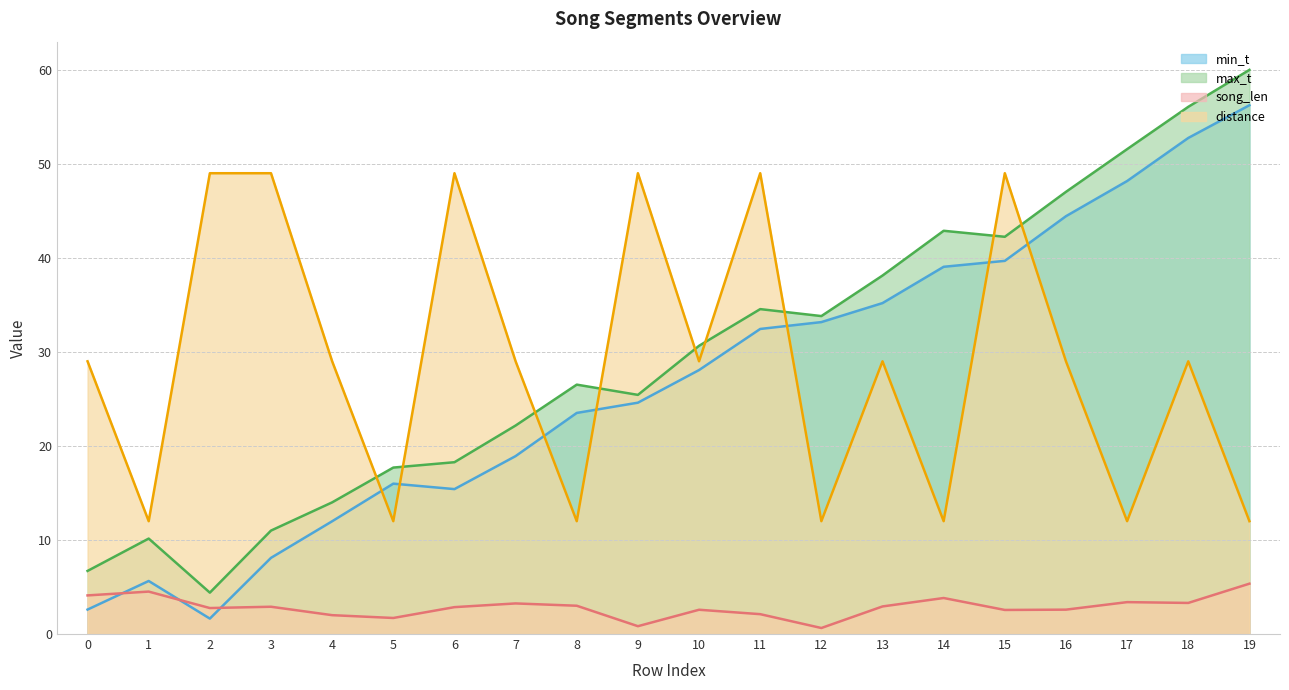

What is the maximum value shown in the chart?

60.0